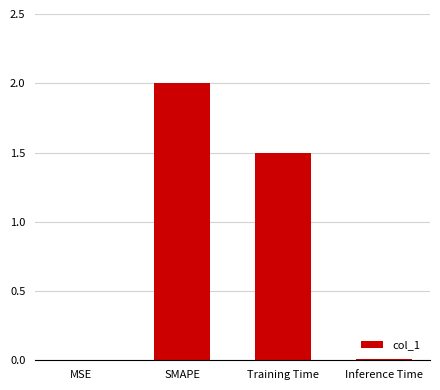

What is the sum of all values?

3.5